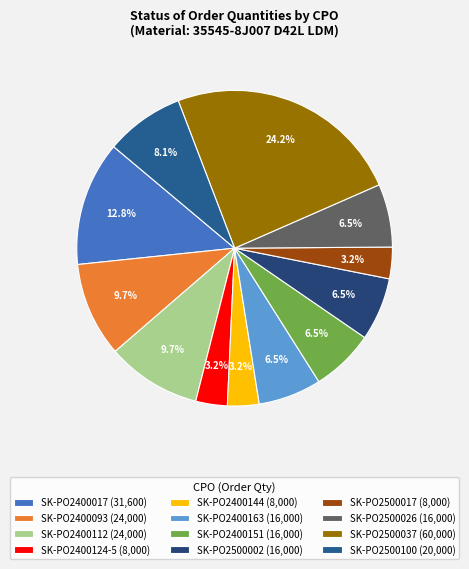

How many segments does this pie chart have?

12